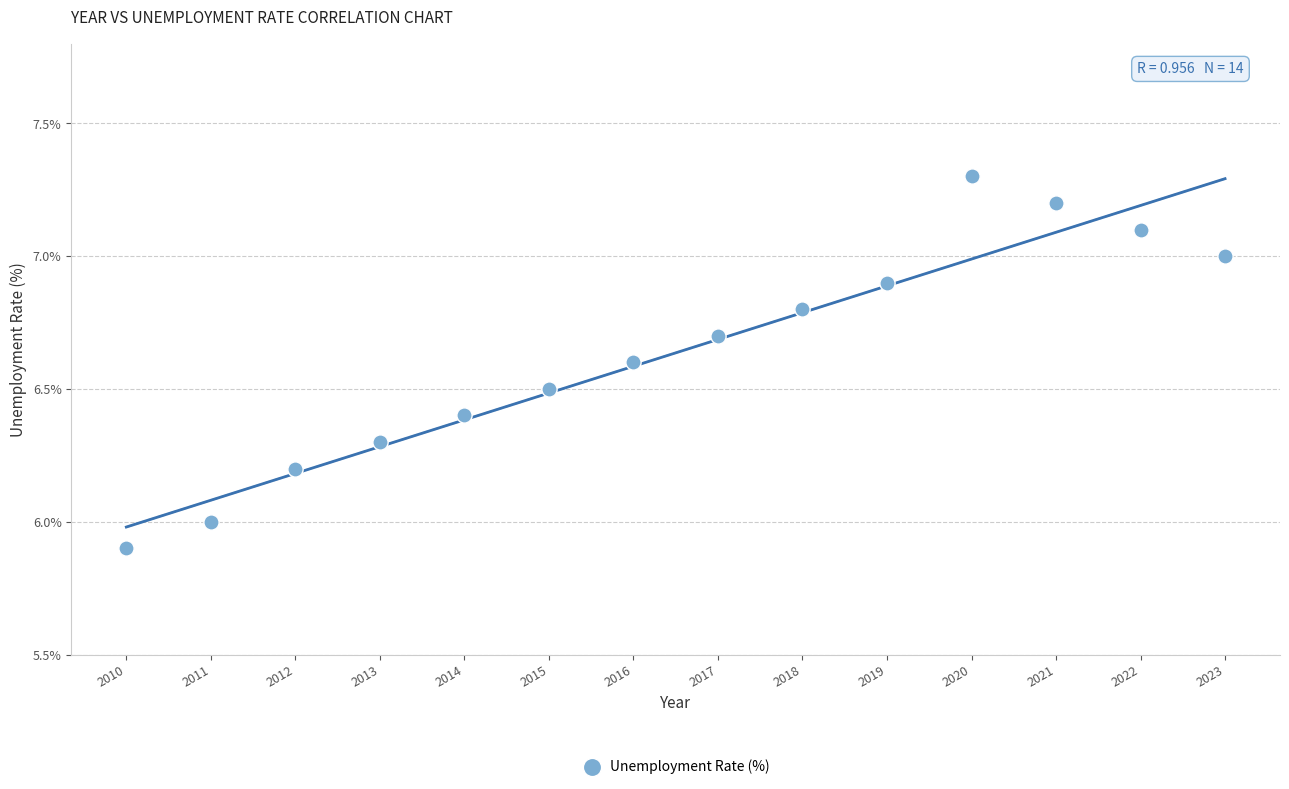

What is the range of Y values (max minus min)?

1.4